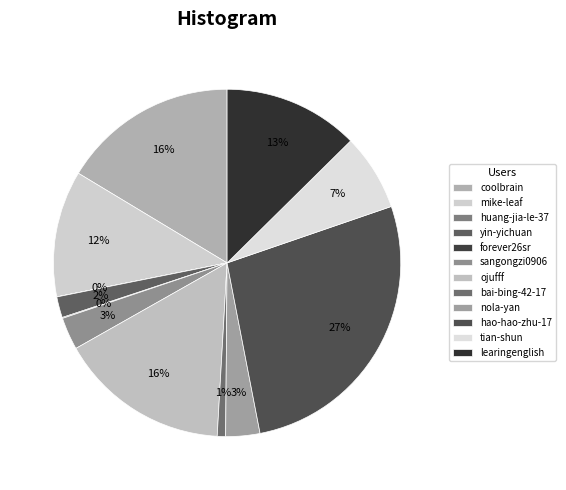

What percentage is the mike-leaf slice, to the nearest percent?

12%